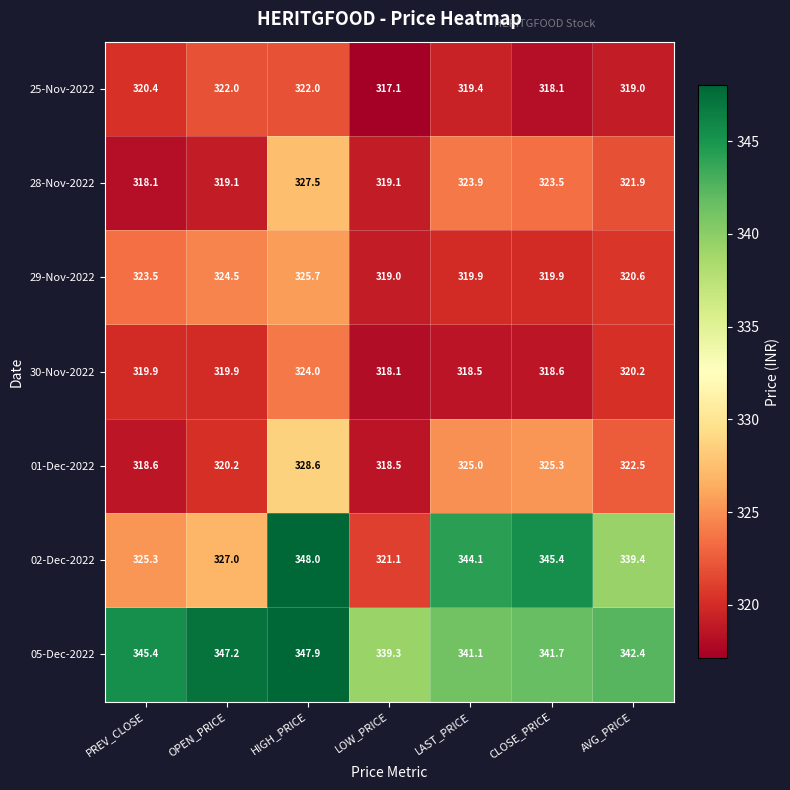

At which category does the chart reach its minimum across all series?

LOW_PRICE